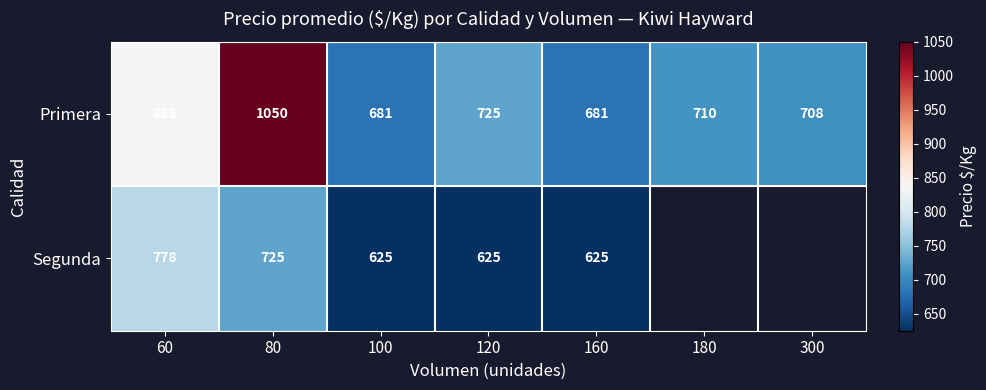

The Segunda series shows 778 at 60. True or false?

True